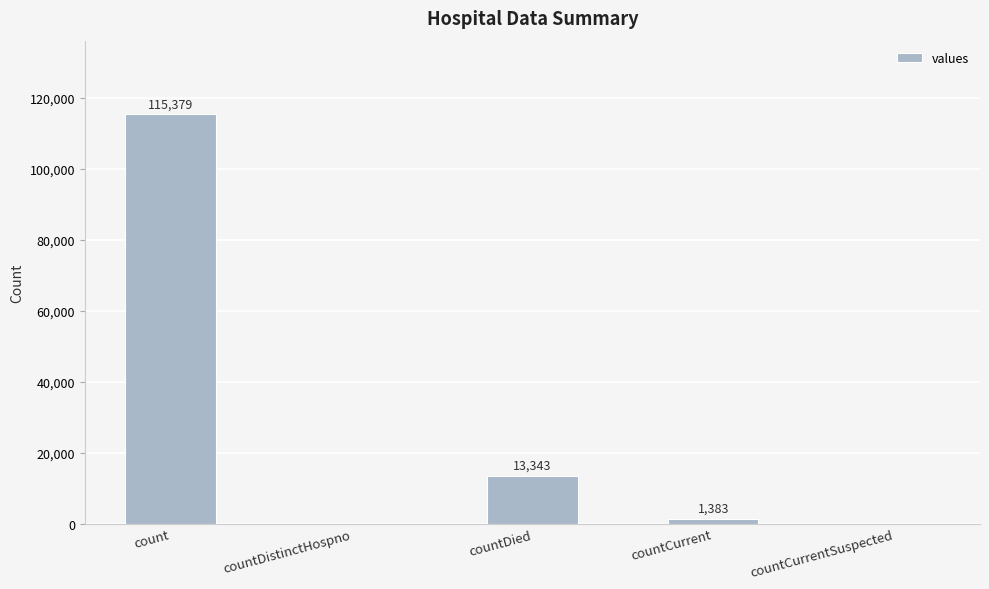

What is the change in value from count to countCurrent?

-113996